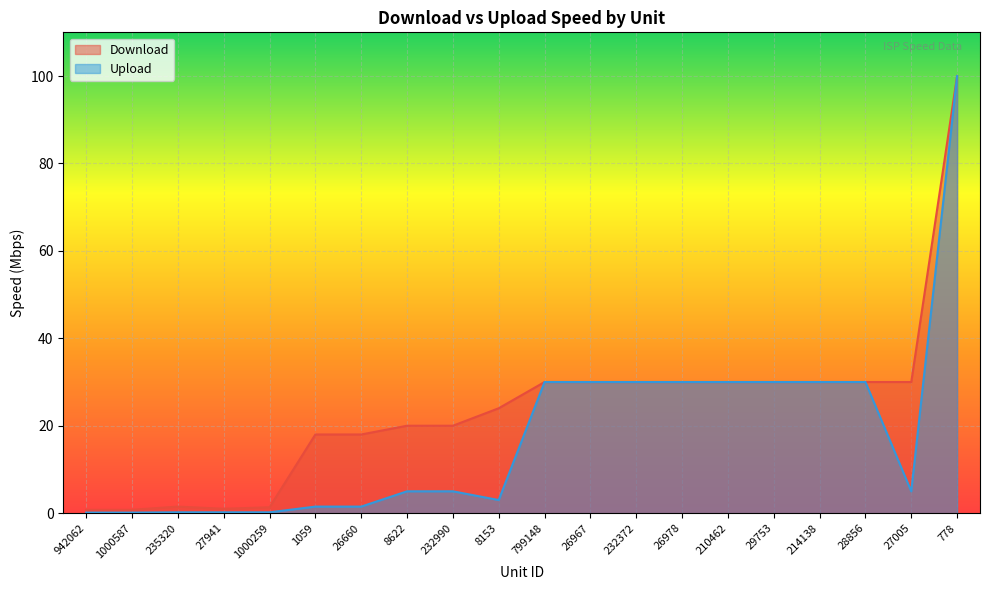

Rank the series by their average value, from lowest to highest.

Upload, Download